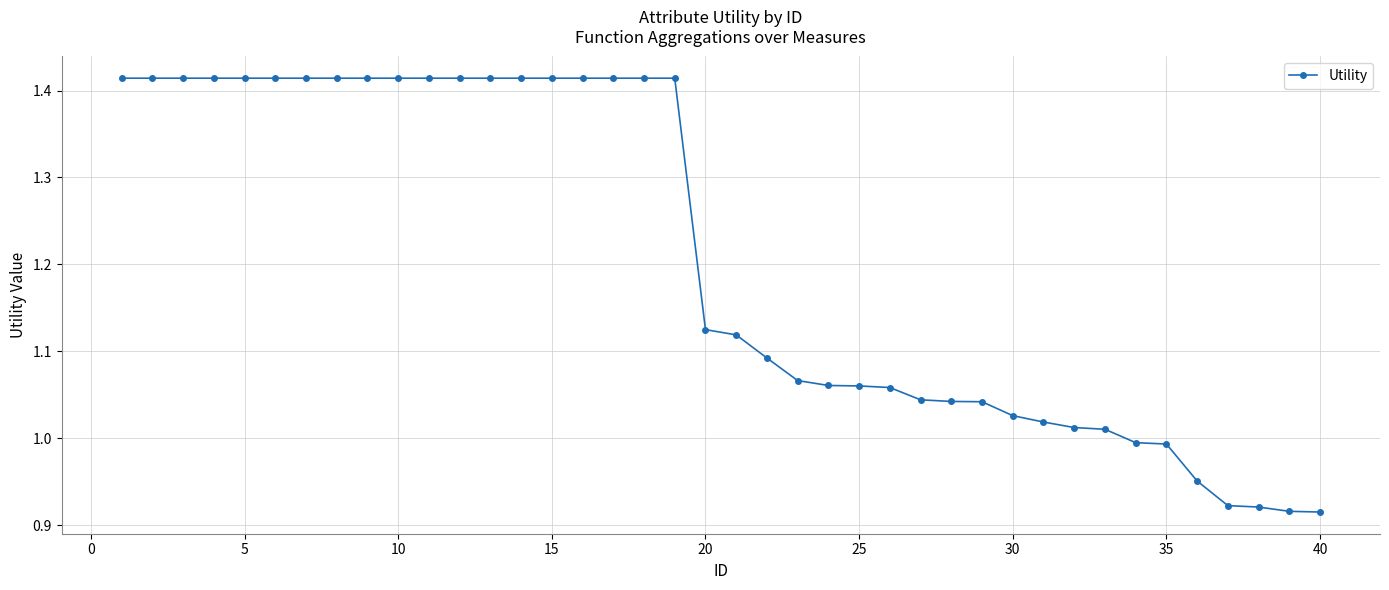

What is the average value?

1.2